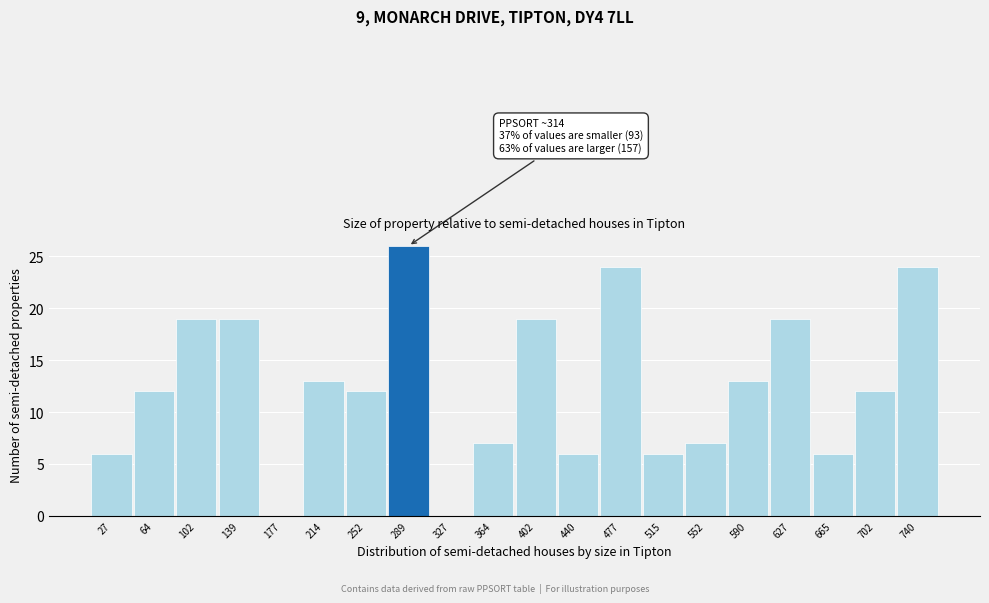

Reading right to left, list all the values displayed in this chart.

740=24	702=12	665=6	627=19	590=13	552=7	515=6	477=24	440=6	402=19	364=7	327=0	289=26	252=12	214=13	177=0	139=19	102=19	64=12	27=6